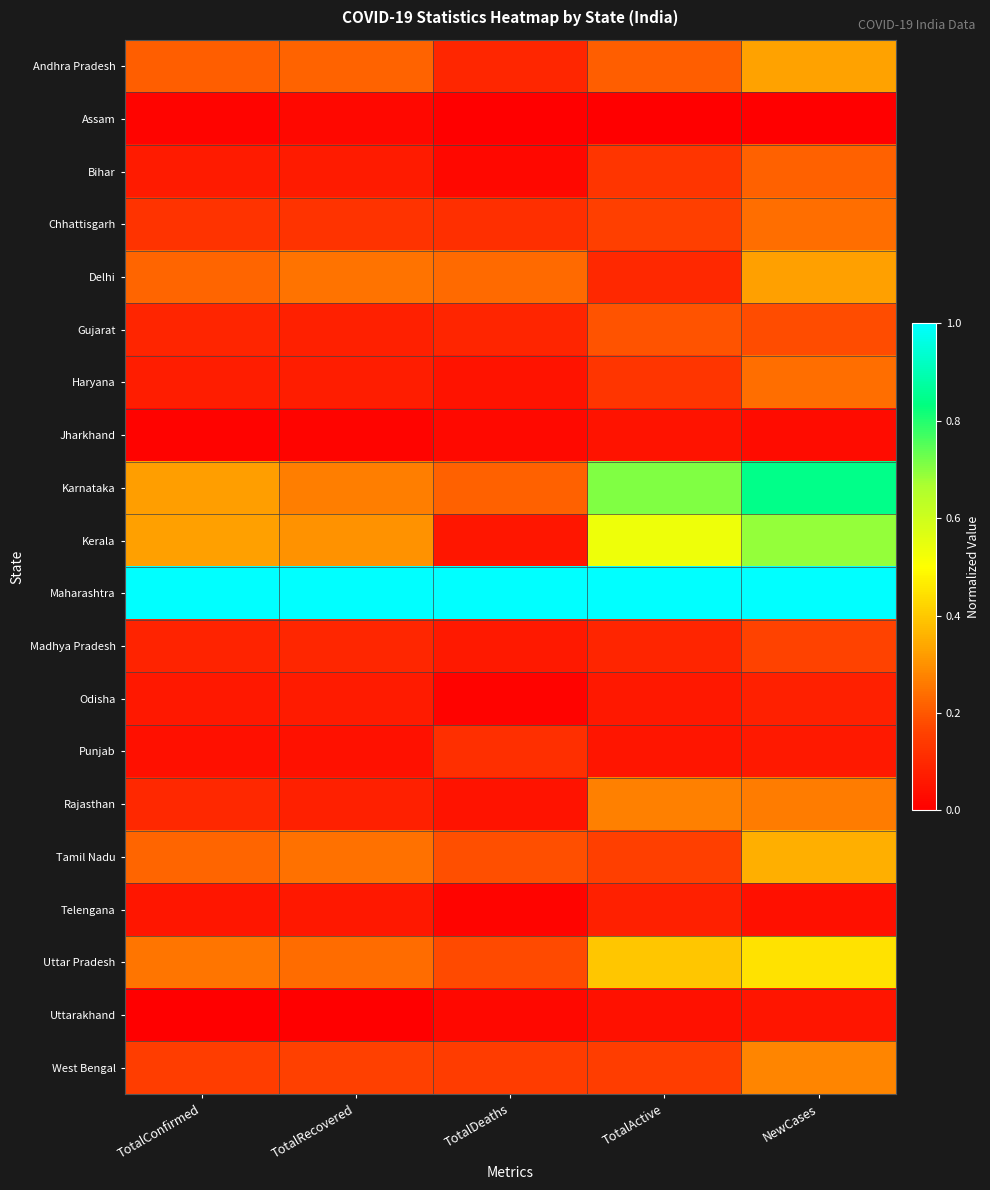

Reading left to right, extract all data points from this chart.

Andhra Pradesh: TotalConfirmed=0.2	TotalRecovered=0.2	TotalDeaths=0.1	TotalActive=0.2	NewCases=0.3
Assam: TotalConfirmed=0.0	TotalRecovered=0.0	TotalDeaths=0.0	TotalActive=0.0	NewCases=0.0
Bihar: TotalConfirmed=0.1	TotalRecovered=0.1	TotalDeaths=0.0	TotalActive=0.1	NewCases=0.2
Chhattisgarh: TotalConfirmed=0.1	TotalRecovered=0.1	TotalDeaths=0.1	TotalActive=0.2	NewCases=0.2
Delhi: TotalConfirmed=0.2	TotalRecovered=0.2	TotalDeaths=0.2	TotalActive=0.1	NewCases=0.3
Gujarat: TotalConfirmed=0.1	TotalRecovered=0.1	TotalDeaths=0.1	TotalActive=0.2	NewCases=0.2
Haryana: TotalConfirmed=0.1	TotalRecovered=0.1	TotalDeaths=0.0	TotalActive=0.1	NewCases=0.2
Jharkhand: TotalConfirmed=0.0	TotalRecovered=0.0	TotalDeaths=0.0	TotalActive=0.0	NewCases=0.0
Karnataka: TotalConfirmed=0.3	TotalRecovered=0.3	TotalDeaths=0.2	TotalActive=0.7	NewCases=0.8
Kerala: TotalConfirmed=0.3	TotalRecovered=0.3	TotalDeaths=0.1	TotalActive=0.5	NewCases=0.7
Maharashtra: TotalConfirmed=1.0	TotalRecovered=1.0	TotalDeaths=1.0	TotalActive=1.0	NewCases=1.0
Madhya Pradesh: TotalConfirmed=0.1	TotalRecovered=0.1	TotalDeaths=0.1	TotalActive=0.1	NewCases=0.2
Odisha: TotalConfirmed=0.1	TotalRecovered=0.1	TotalDeaths=0.0	TotalActive=0.1	NewCases=0.1
Punjab: TotalConfirmed=0.0	TotalRecovered=0.0	TotalDeaths=0.1	TotalActive=0.1	NewCases=0.1
Rajasthan: TotalConfirmed=0.1	TotalRecovered=0.1	TotalDeaths=0.0	TotalActive=0.3	NewCases=0.3
Tamil Nadu: TotalConfirmed=0.2	TotalRecovered=0.2	TotalDeaths=0.2	TotalActive=0.2	NewCases=0.4
Telengana: TotalConfirmed=0.1	TotalRecovered=0.1	TotalDeaths=0.0	TotalActive=0.1	NewCases=0.0
Uttar Pradesh: TotalConfirmed=0.3	TotalRecovered=0.2	TotalDeaths=0.2	TotalActive=0.4	NewCases=0.4
Uttarakhand: TotalConfirmed=0.0	TotalRecovered=0.0	TotalDeaths=0.0	TotalActive=0.0	NewCases=0.1
West Bengal: TotalConfirmed=0.2	TotalRecovered=0.2	TotalDeaths=0.1	TotalActive=0.1	NewCases=0.3